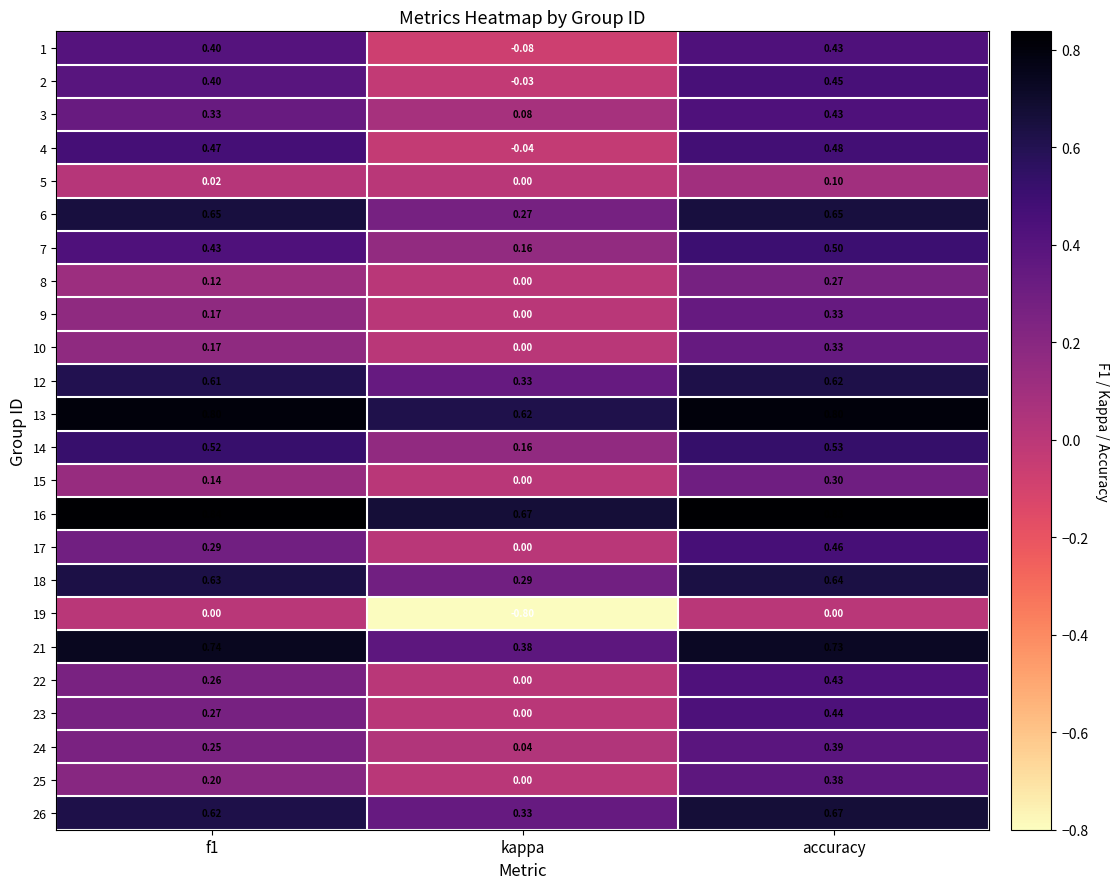

How many series are shown in this chart?

24